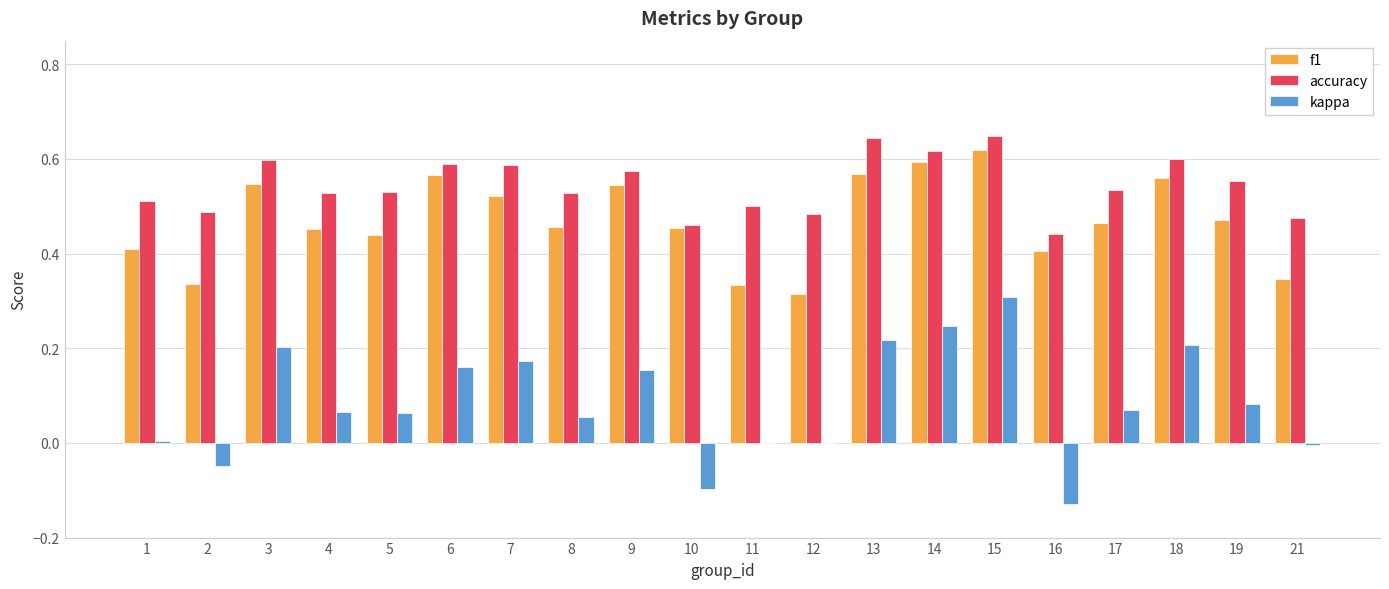

What is the sum of all kappa values?

1.7